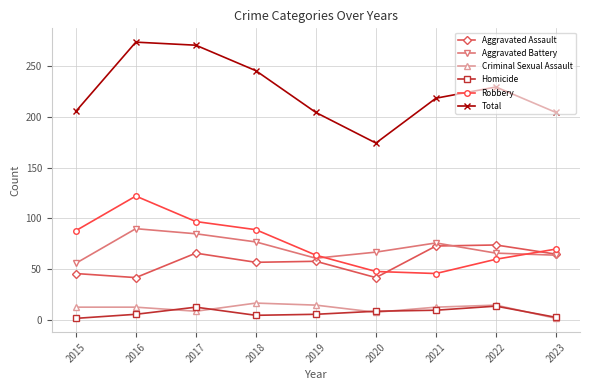

Rank the series by their maximum value, from highest to lowest.

Total, Robbery, Aggravated Battery, Aggravated Assault, Criminal Sexual Assault, Homicide